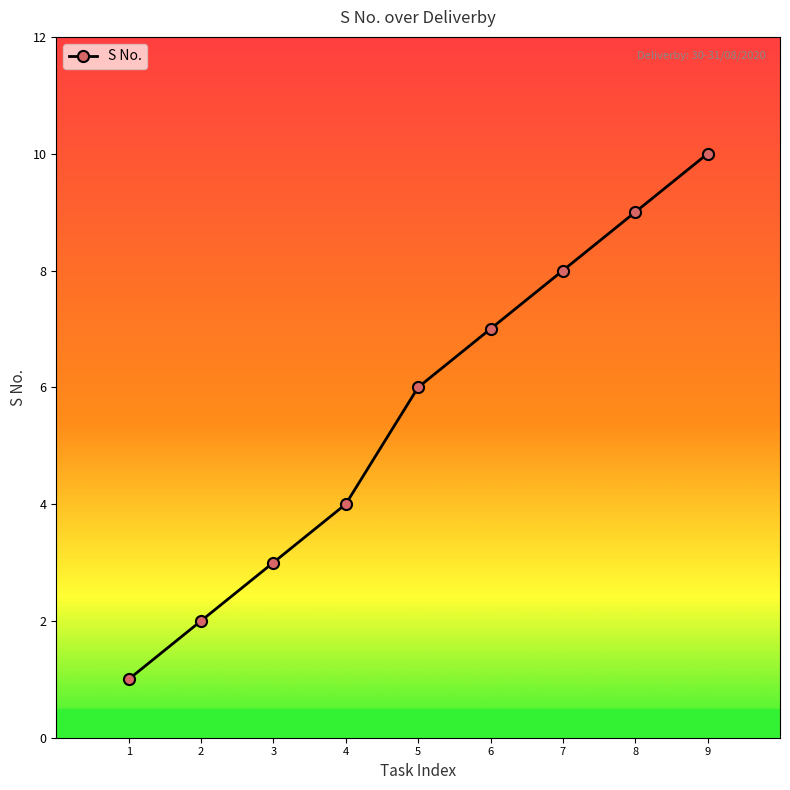

Count the values in the range 3 to 8.

5